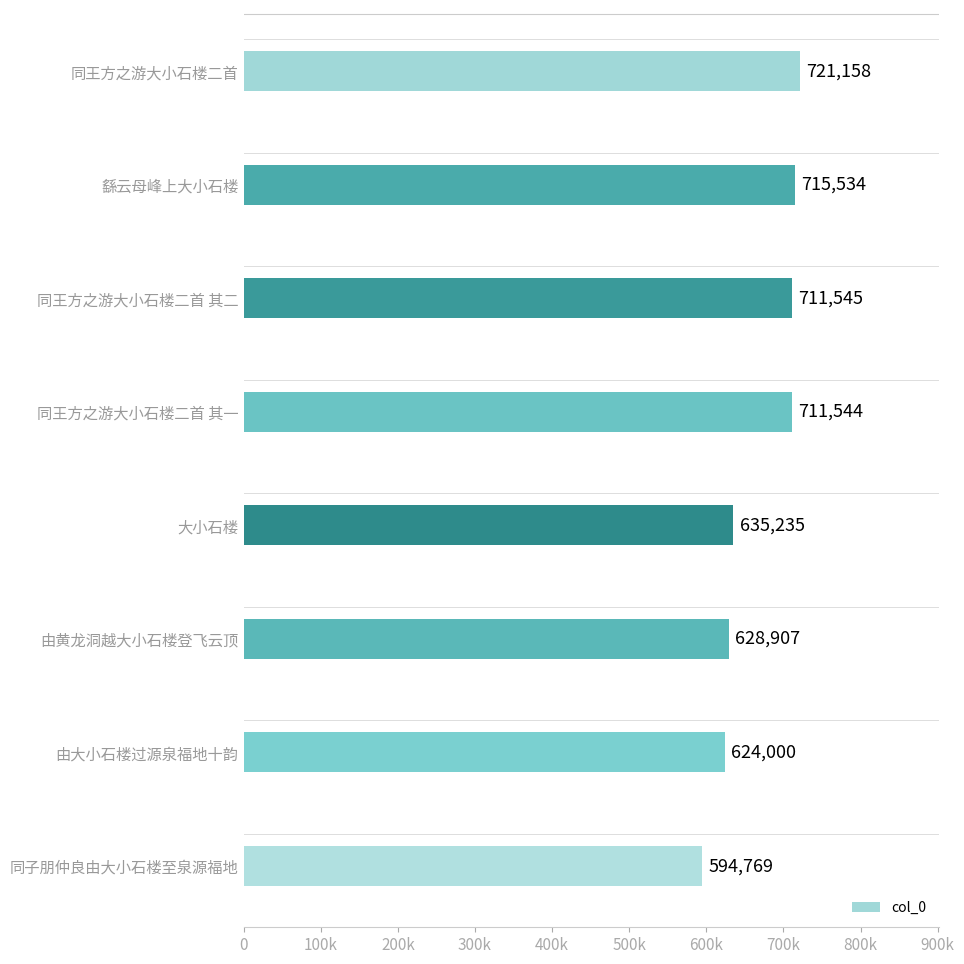

Rank the categories by value from lowest to highest.

同子朋仲良由大小石楼至泉源福地, 由大小石楼过源泉福地十韵, 由黄龙洞越大小石楼登飞云顶, 大小石楼, 同王方之游大小石楼二首 其一, 同王方之游大小石楼二首 其二, 繇云母峰上大小石楼, 同王方之游大小石楼二首